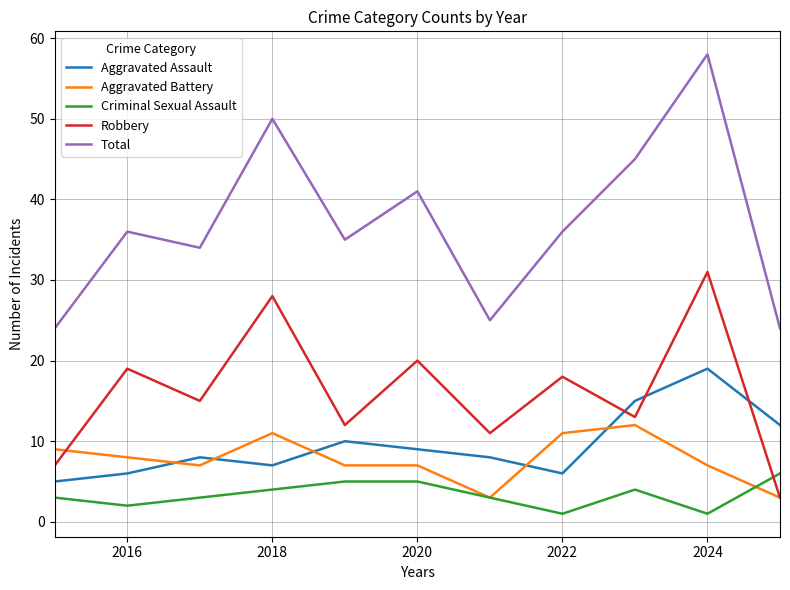

What is the greatest value displayed?

58